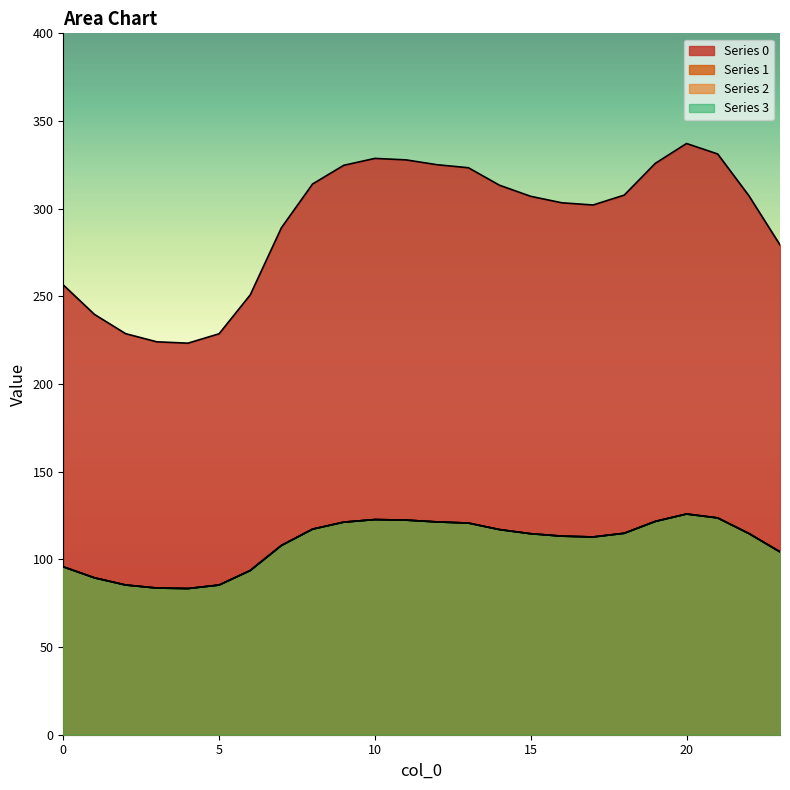

How many lines are shown in the chart?

4